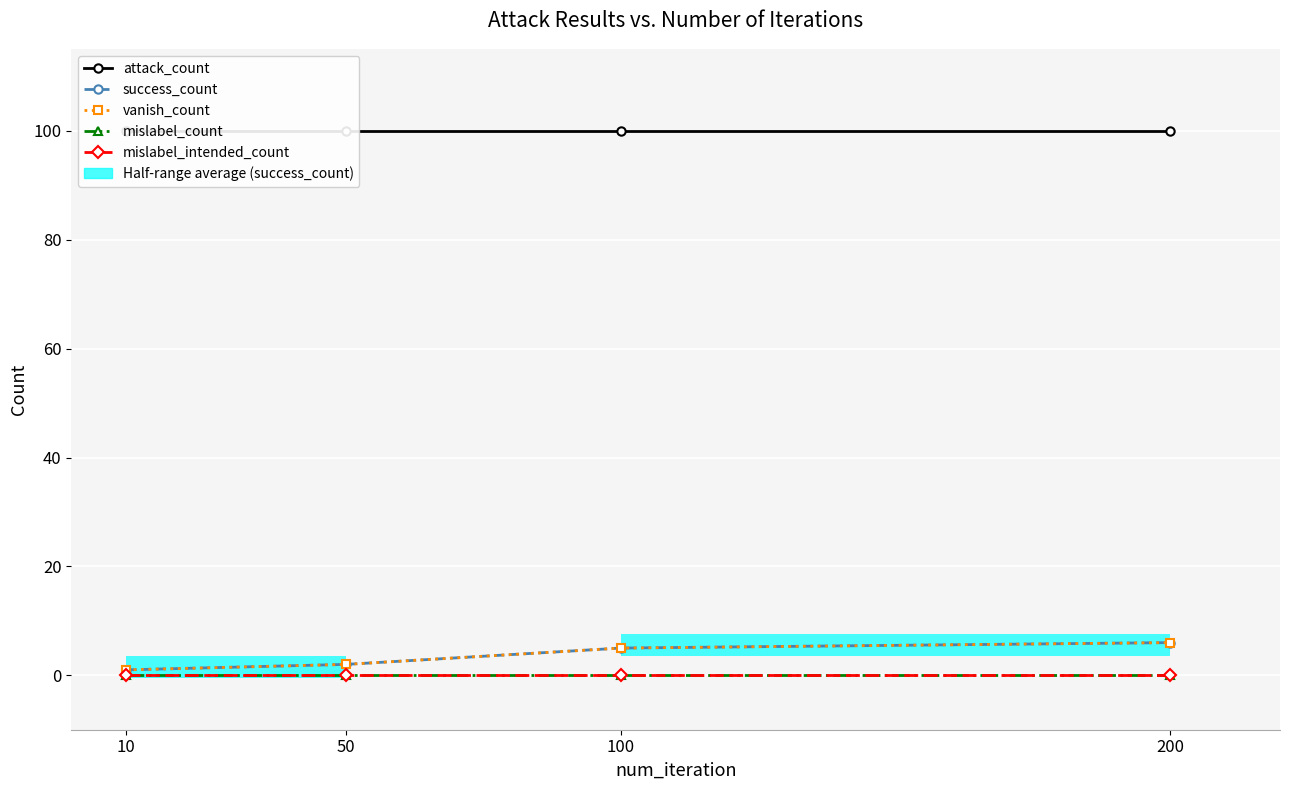

How many distinct data groups are displayed?

5